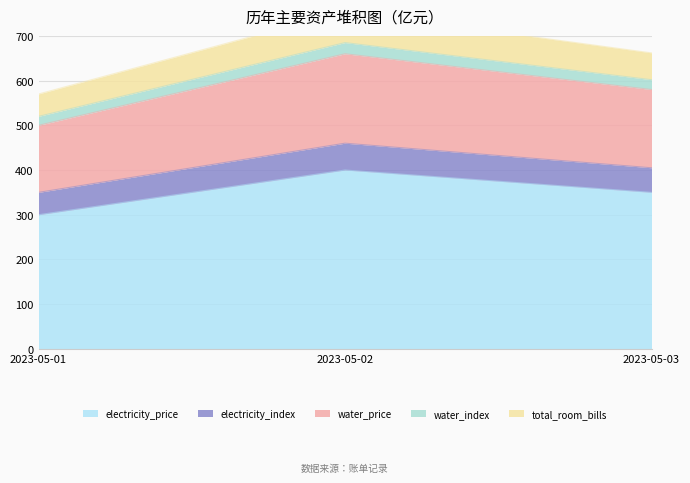

The value of electricity_price at 2023-05-01 is 300. True or false?

True